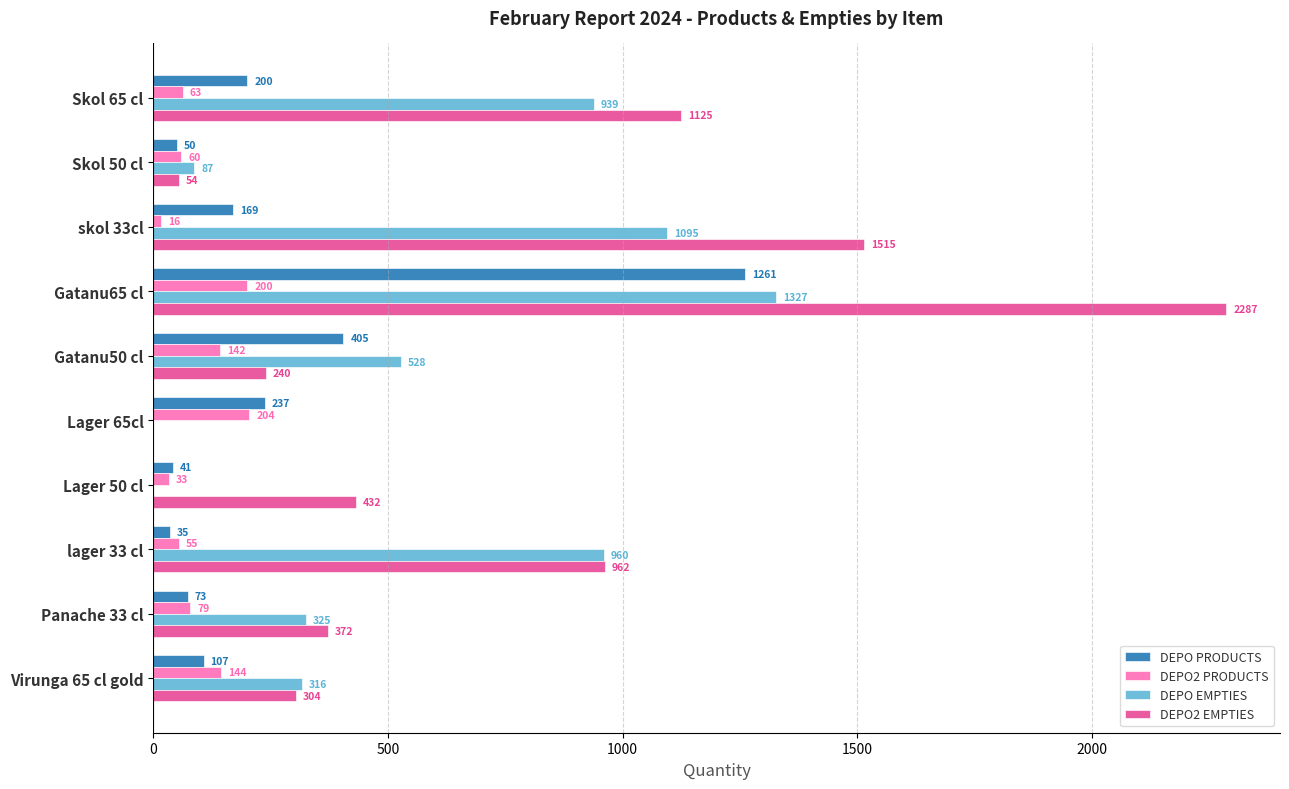

What is the sum of all DEPO2 PRODUCTS values?

996